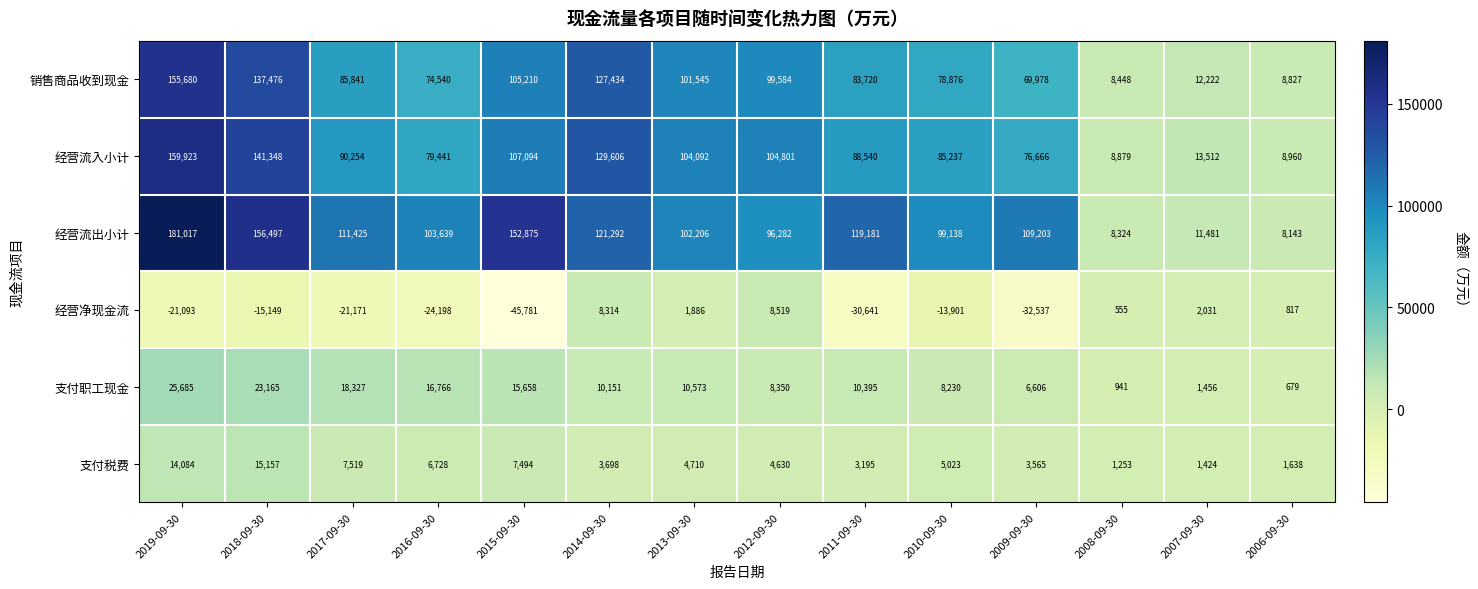

At which label is 经营流入小计 closest to 84401?

2010-09-30